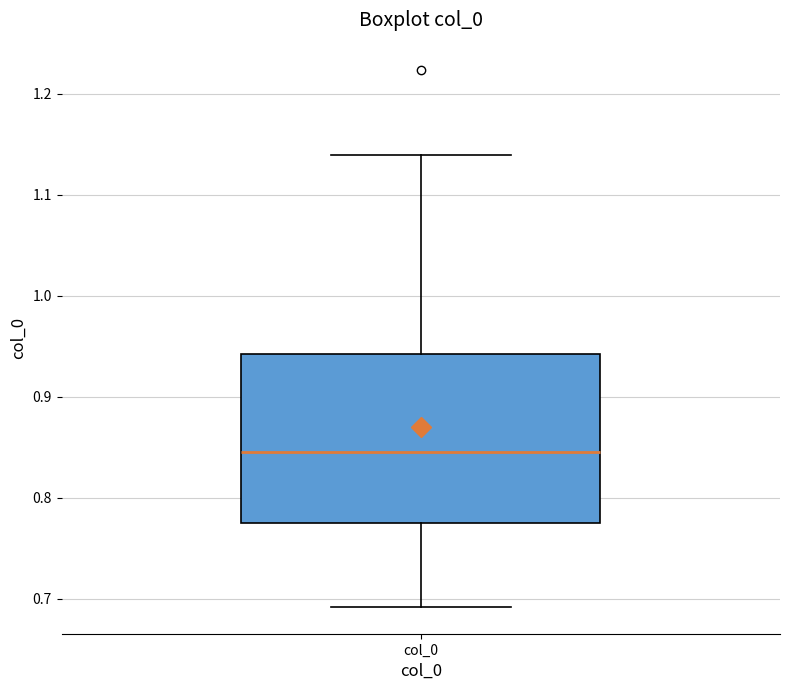

Where does the median line of the box for col_0 sit on the y-axis? The values are not printed on the chart, so give them approximately, as read against the axis.

0.85